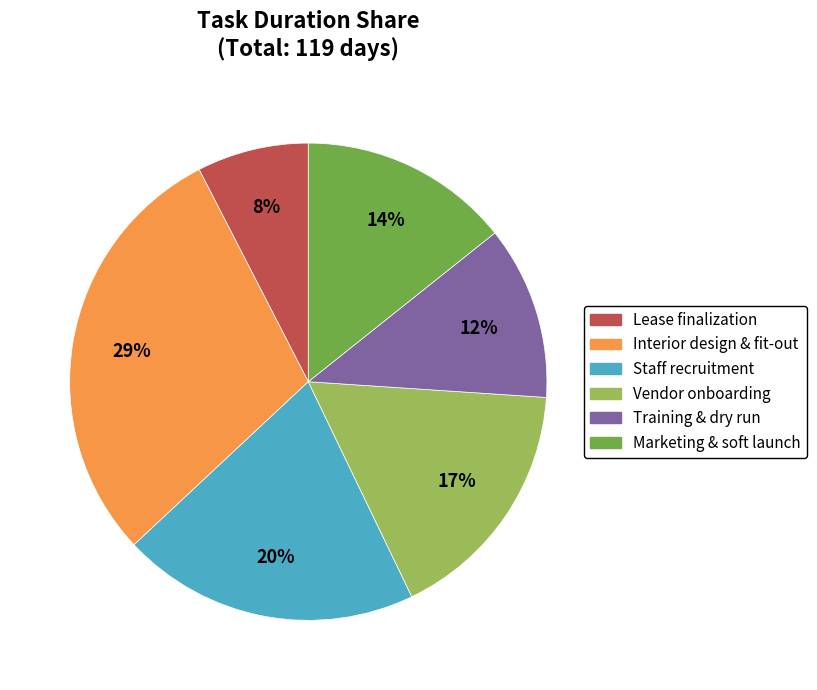

What is the largest slice in the pie chart?

Interior design & fit-out